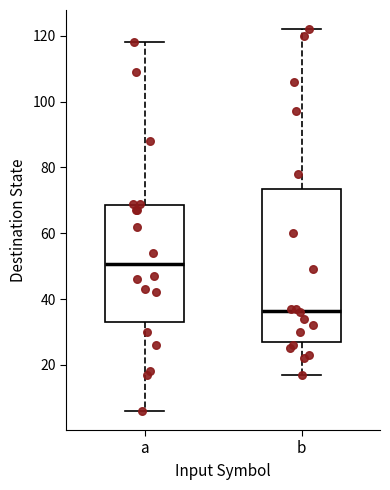

Comparing the boxes themselves (not the whiskers), which one is the tallest?

b